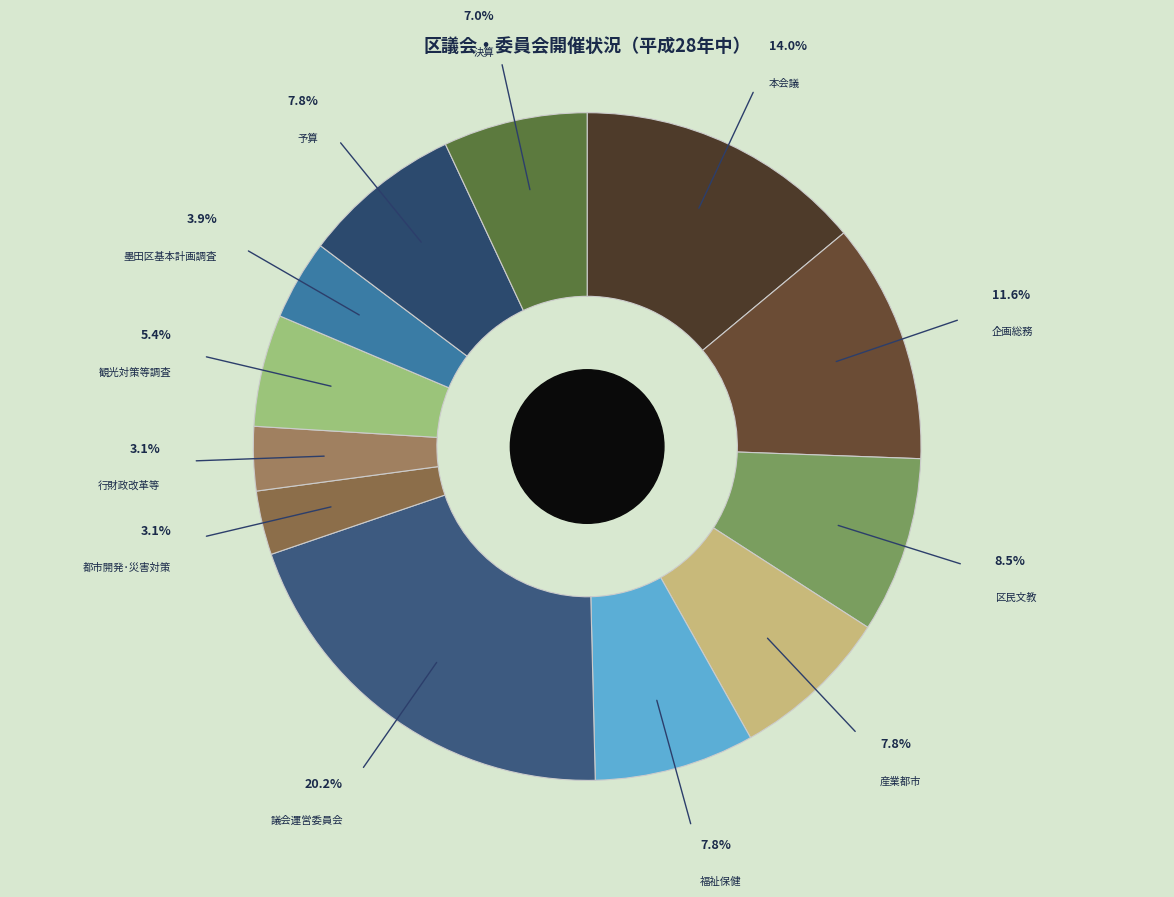

Is there any slice that represents more than half of the pie?

No